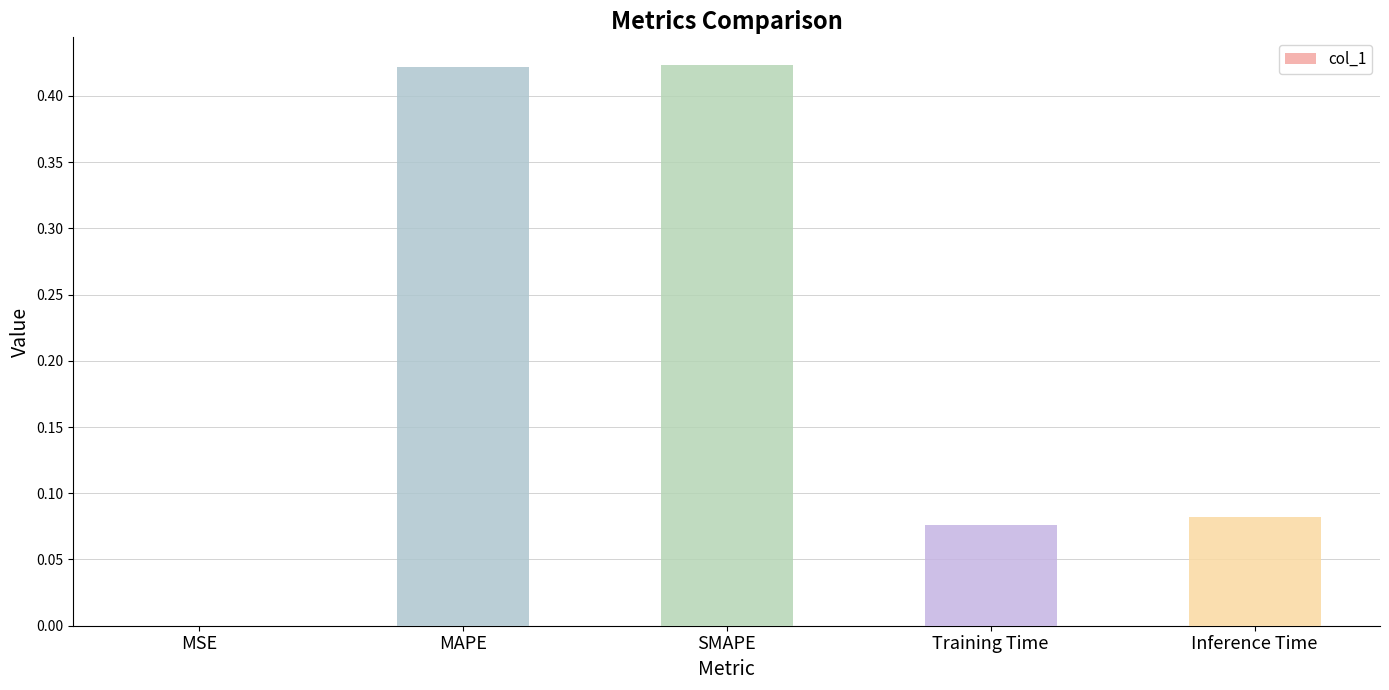

What is the change in value from SMAPE to Training Time?

-0.3